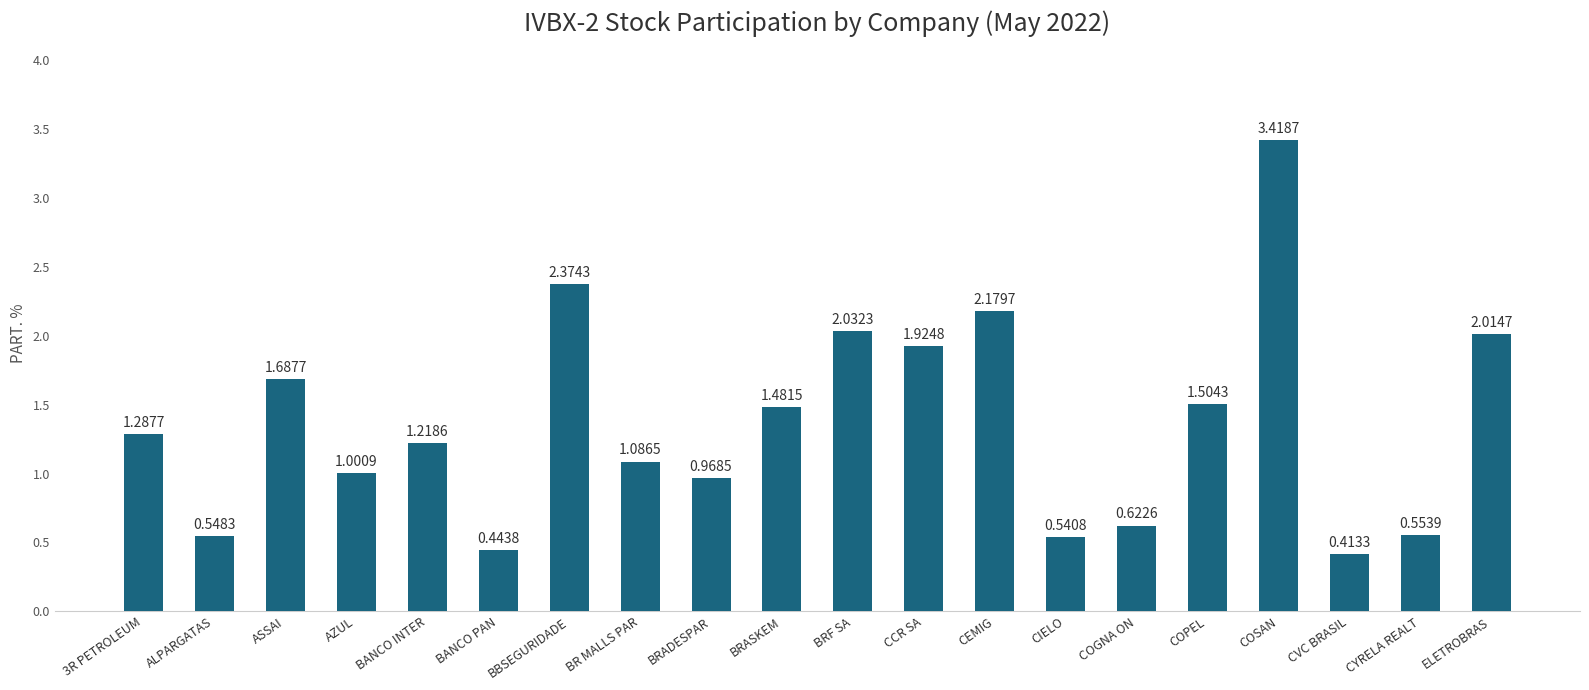

The value at BRASKEM is 0.5. True or false?

False